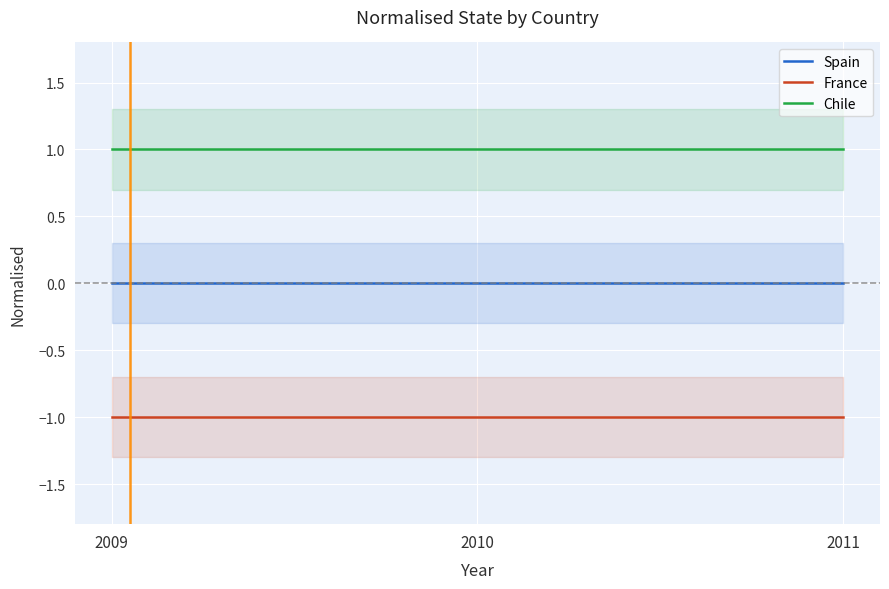

How many lines are shown in the chart?

3